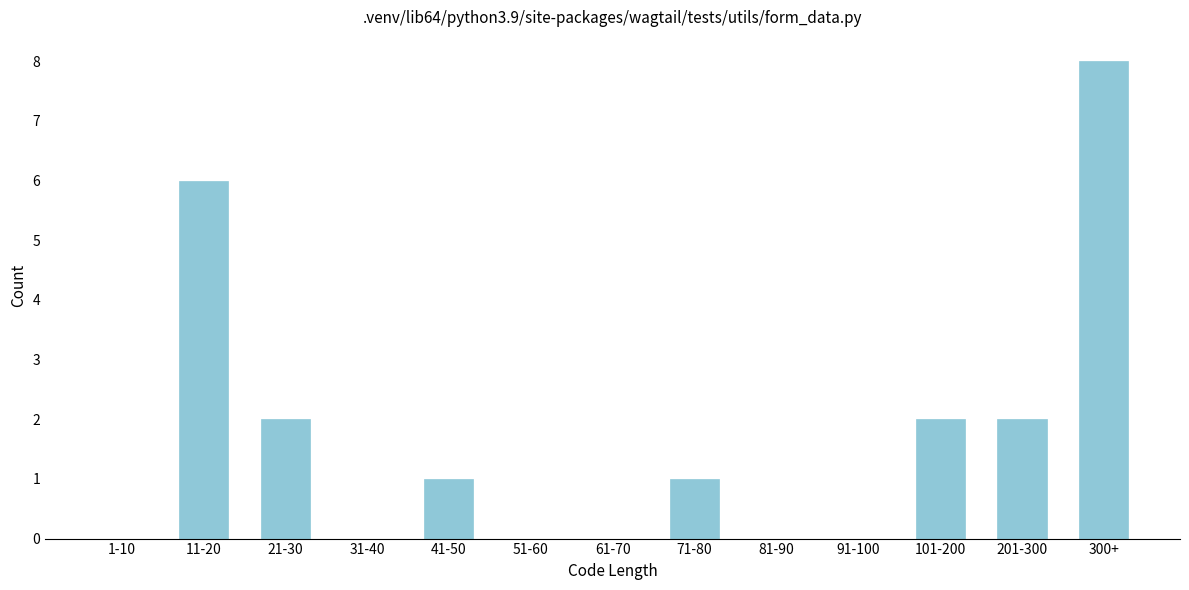

Reading left to right, what are all the values shown in this chart?

1-10=0	11-20=6	21-30=2	31-40=0	41-50=1	51-60=0	61-70=0	71-80=1	81-90=0	91-100=0	101-200=2	201-300=2	300+=8